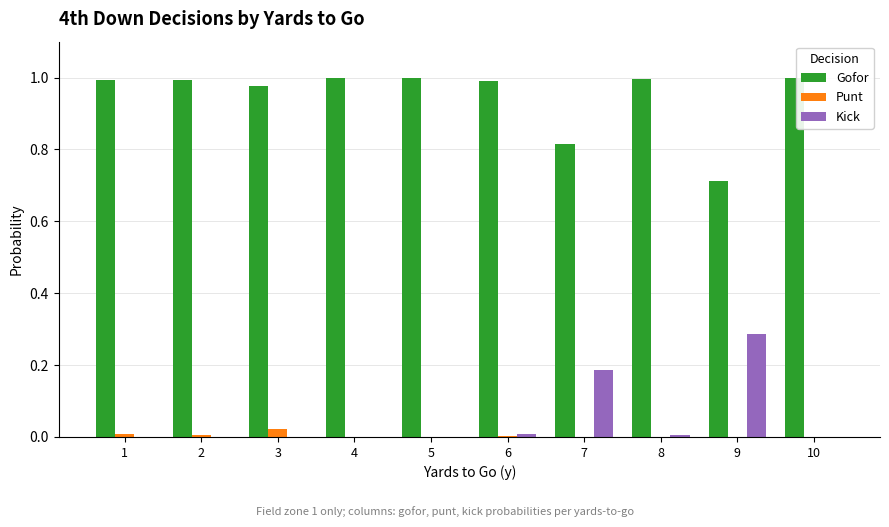

True or false: Punt has a value of 0.0 at 10.

True